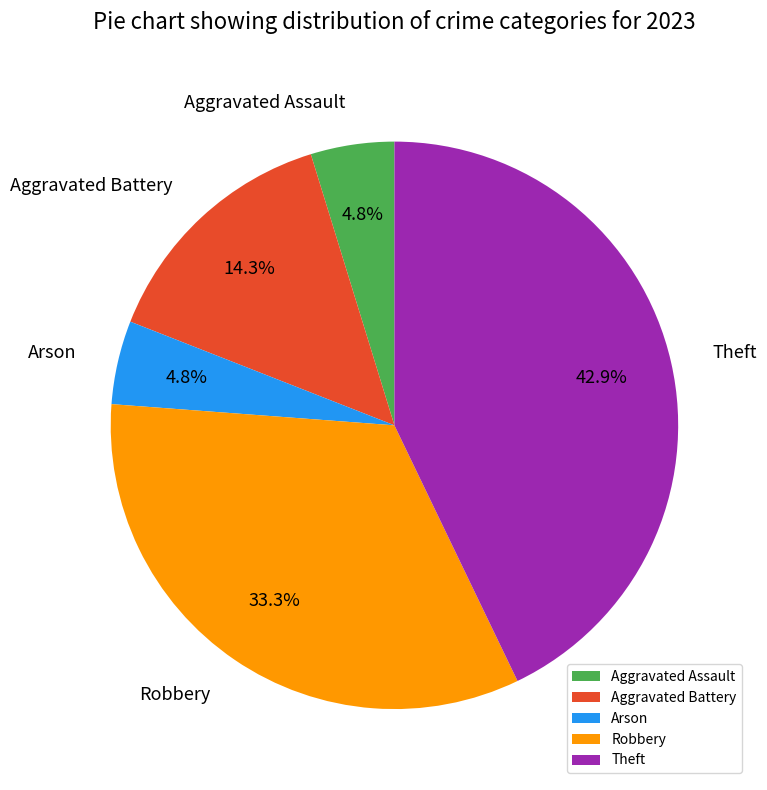

To the nearest percent, what is the average slice percentage?

20%